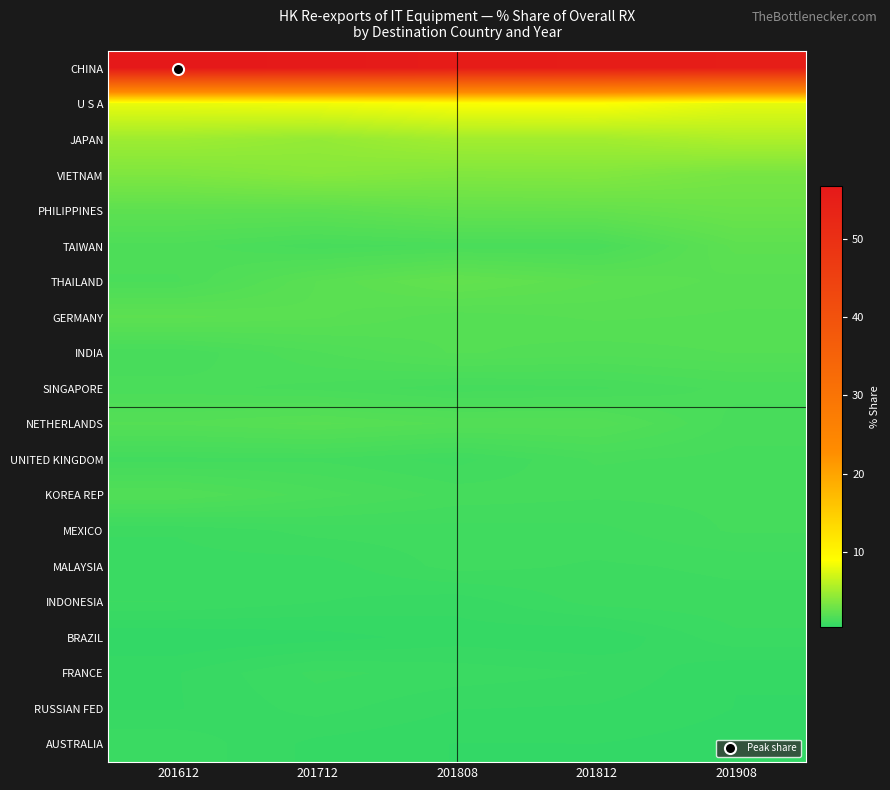

Reading left to right, list all the values displayed in this chart.

CHINA: 201612=56.7	201712=56.4	201808=55.8	201812=55.5	201908=55.2
U S A: 201612=8.0	201712=8.3	201808=8.8	201812=8.9	201908=7.8
JAPAN: 201612=4.9	201712=4.5	201808=5.1	201812=5.1	201908=5.6
VIETNAM: 201612=3.6	201712=3.9	201808=3.7	201812=3.8	201908=3.3
PHILIPPINES: 201612=2.3	201712=2.2	201808=2.5	201812=2.5	201908=2.8
TAIWAN: 201612=1.6	201712=1.3	201808=1.4	201812=1.4	201908=2.2
THAILAND: 201612=1.5	201712=2.1	201808=2.5	201812=2.2	201908=2.0
GERMANY: 201612=2.2	201712=2.1	201808=1.9	201812=2.0	201908=1.9
INDIA: 201612=1.3	201712=1.6	201808=1.9	201812=1.8	201908=1.9
SINGAPORE: 201612=1.5	201712=1.4	201808=1.2	201812=1.3	201908=1.4
NETHERLANDS: 201612=1.9	201712=2.0	201808=1.8	201812=1.8	201908=1.4
UNITED KINGDOM: 201612=1.1	201712=1.2	201808=1.0	201812=1.3	201908=1.3
KOREA REP: 201612=1.7	201712=1.5	201808=1.3	201812=1.2	201908=1.2
MEXICO: 201612=0.9	201712=1.0	201808=1.0	201812=1.0	201908=1.2
MALAYSIA: 201612=0.8	201712=0.8	201808=1.0	201812=0.9	201908=1.0
INDONESIA: 201612=0.9	201712=0.8	201808=0.7	201812=0.9	201908=0.9
BRAZIL: 201612=0.4	201712=0.5	201808=0.6	201812=0.5	201908=0.8
FRANCE: 201612=0.6	201712=0.9	201808=0.8	201812=0.7	201908=0.5
RUSSIAN FED: 201612=0.6	201712=0.8	201808=0.6	201812=0.6	201908=0.5
AUSTRALIA: 201612=0.8	201712=0.6	201808=0.5	201812=0.5	201908=0.5